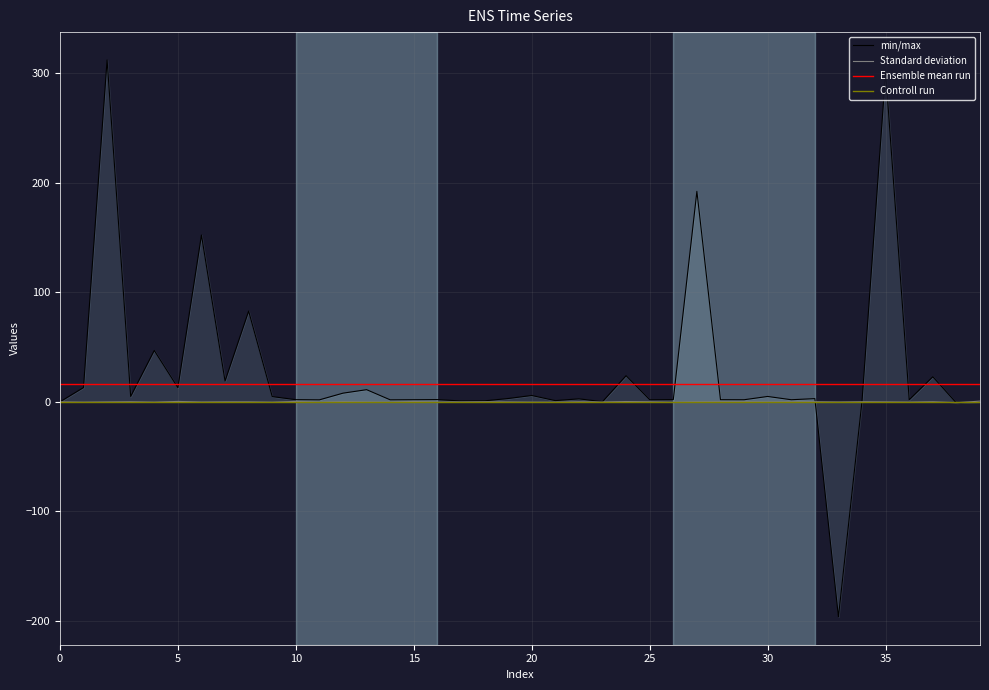

True or false: Ensemble mean run and Standard deviation intersect in this chart.

False